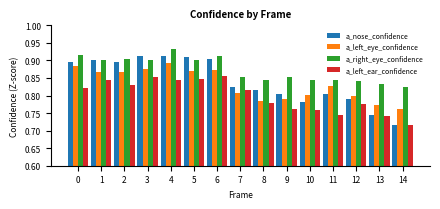

Which series has the largest total across all categories?

a_right_eye_confidence